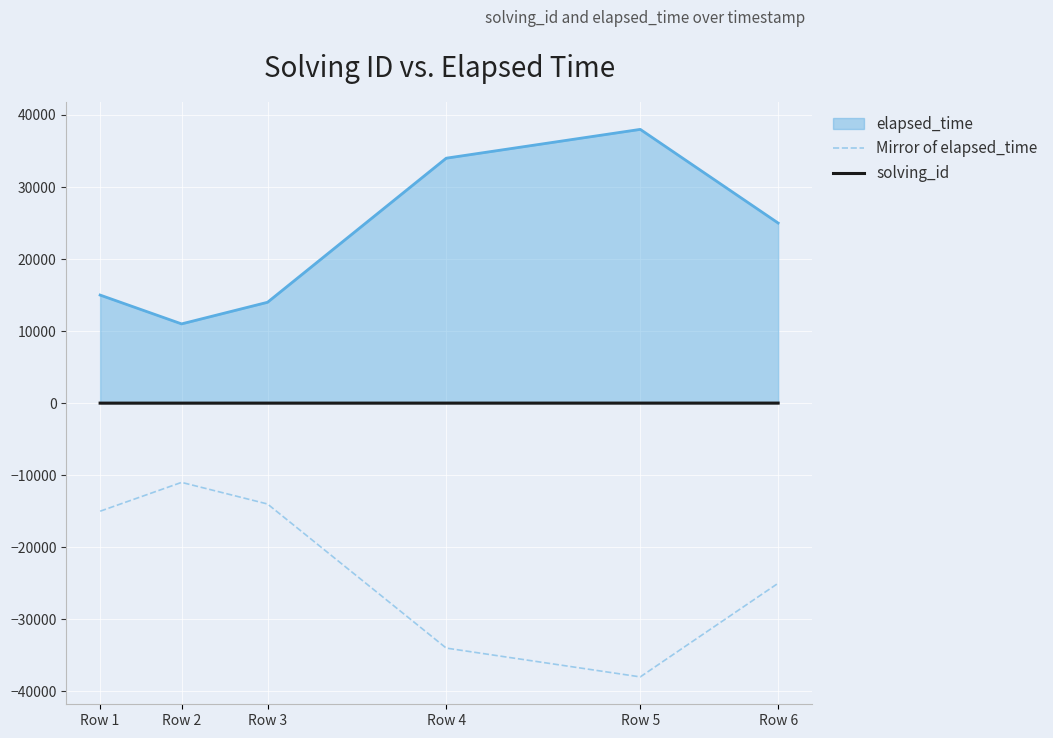

What is the total value across all series at Row 6?

6